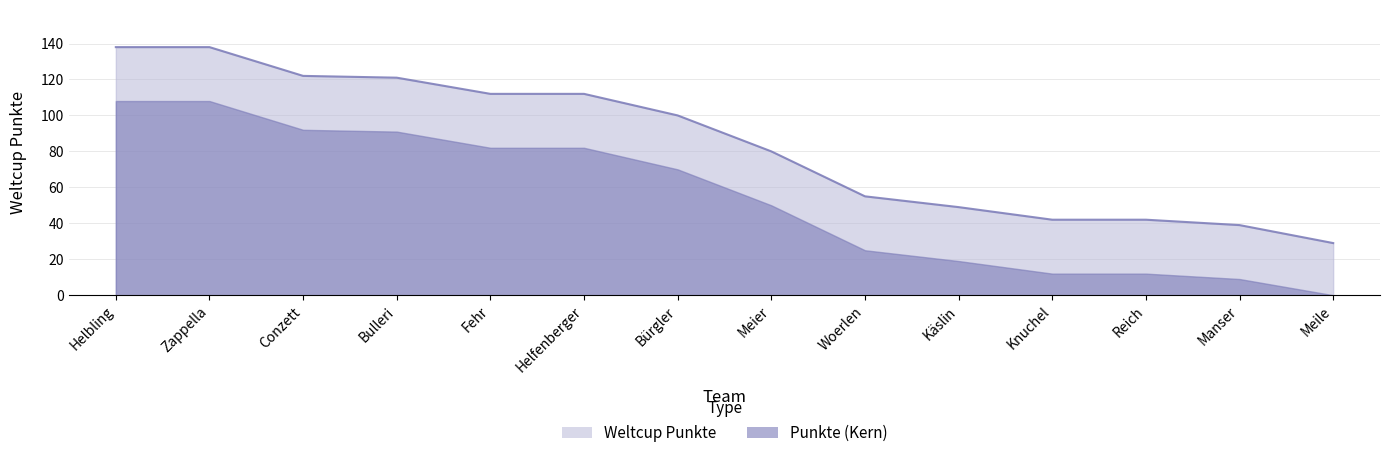

What is the sum of all values?

1179